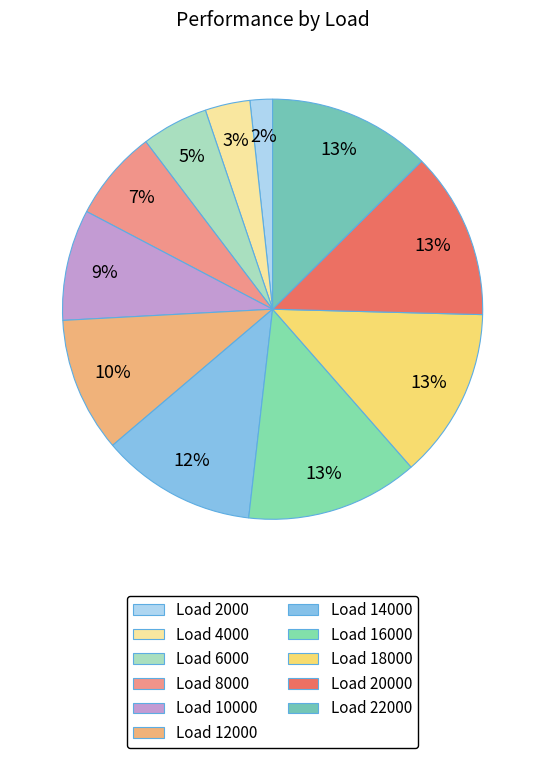

How many slices are in this pie chart?

11